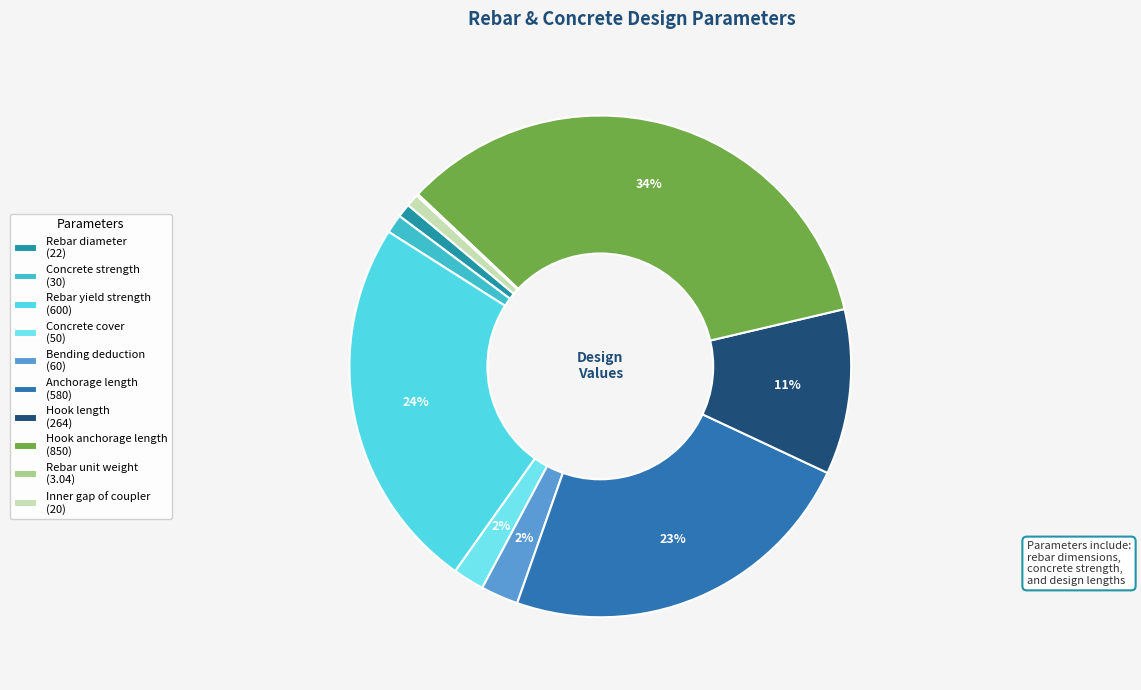

What is the change in value from Concrete strength to Rebar yield strength?

+570.0